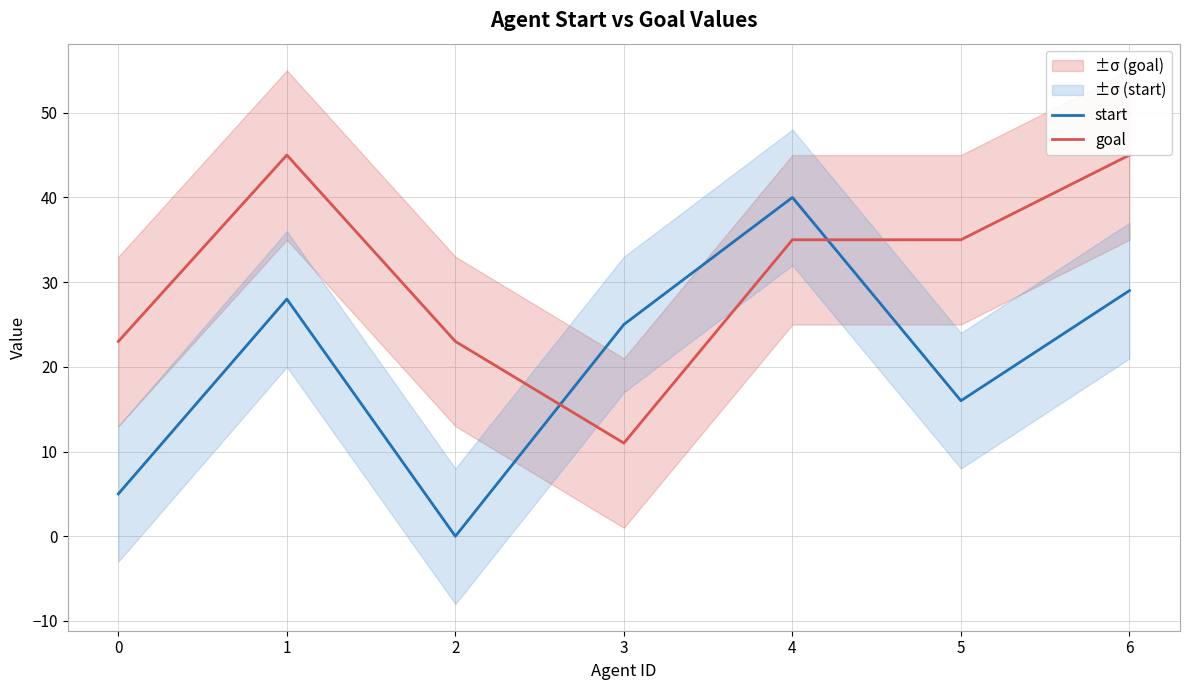

What is the average value of the start series?

20